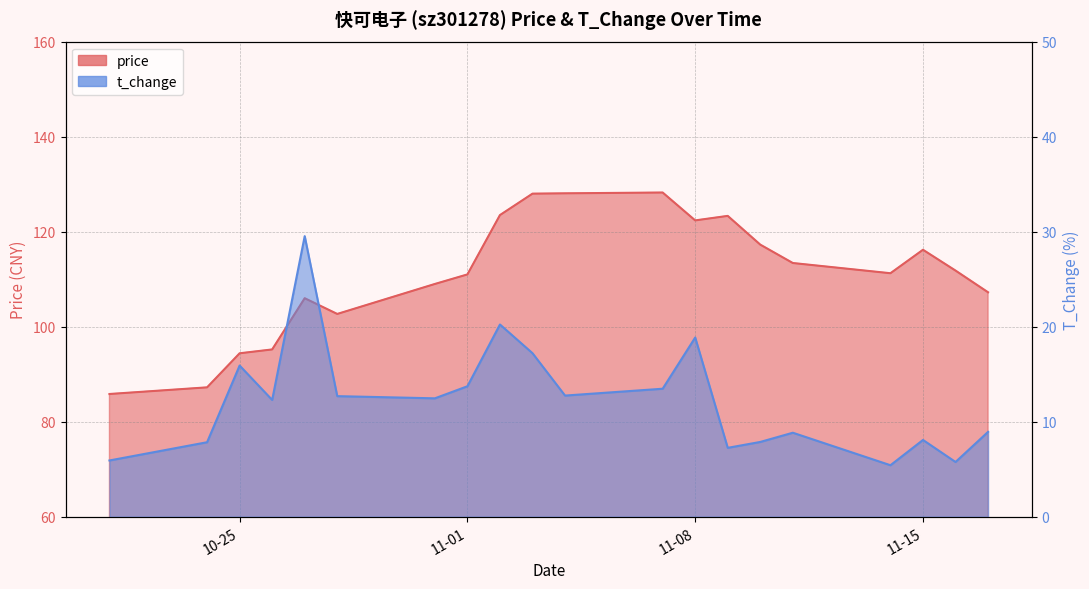

At which category is the sum across all series the highest?

2022-11-03